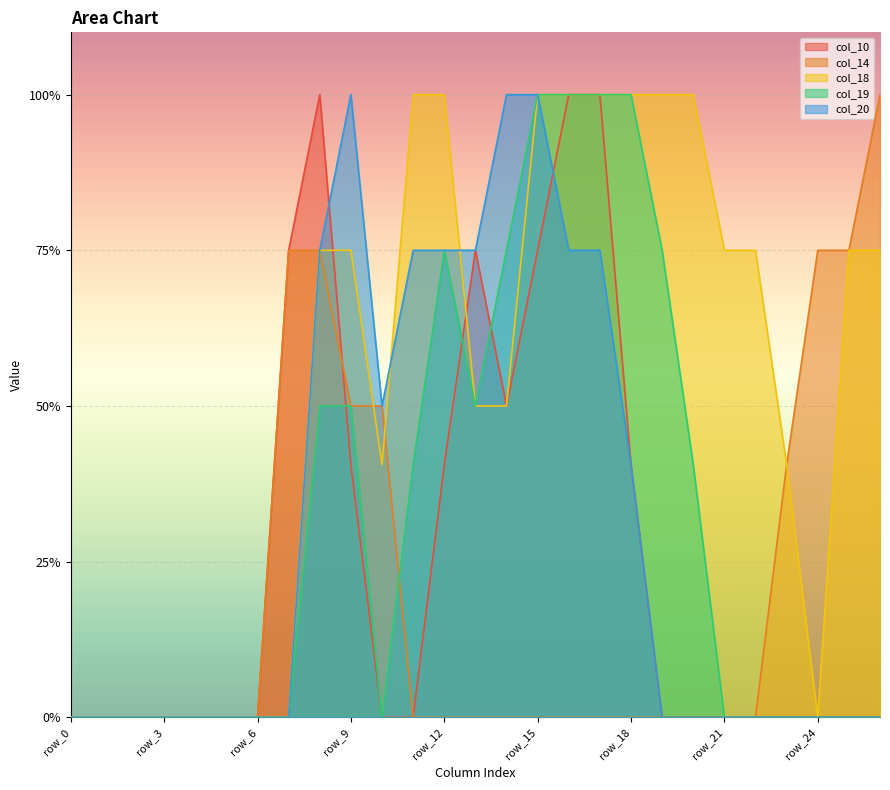

Which series changed the most between row_4 and row_15?

col_18